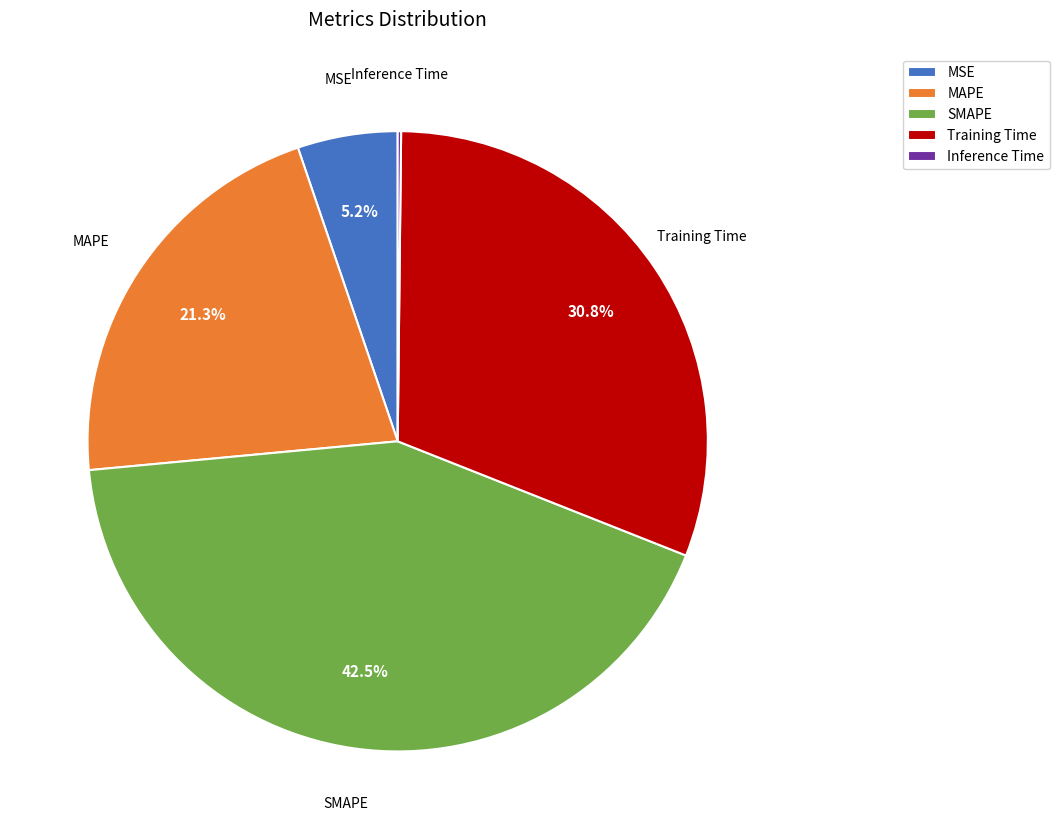

The MSE slice represents 1% of the pie. True or false?

False